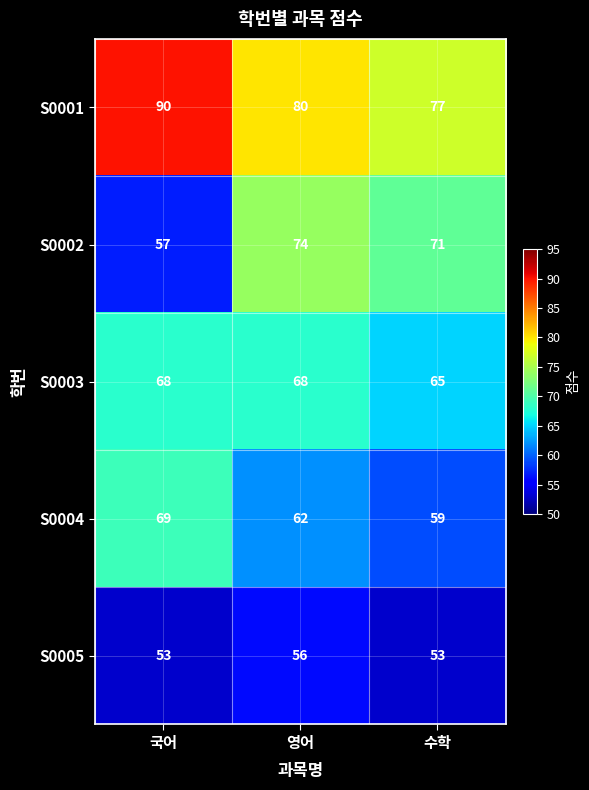

What is the total value across all series at 수학?

325